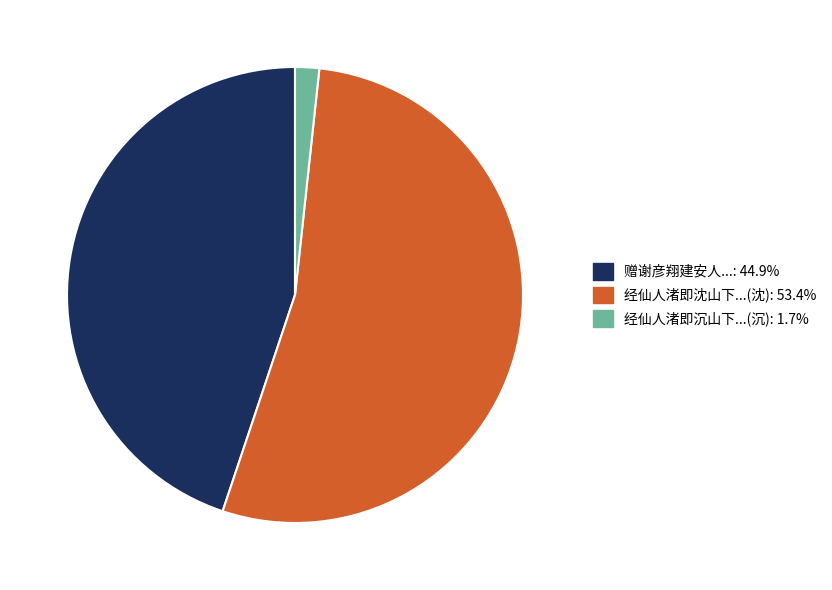

Is there a majority slice in this chart?

Yes